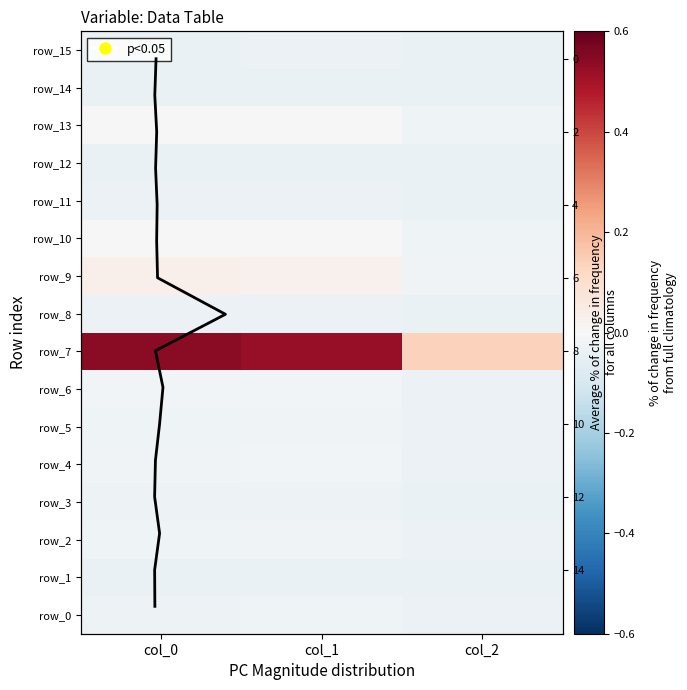

List the labels in order of row_14 value, largest first.

col_1, col_0, col_2